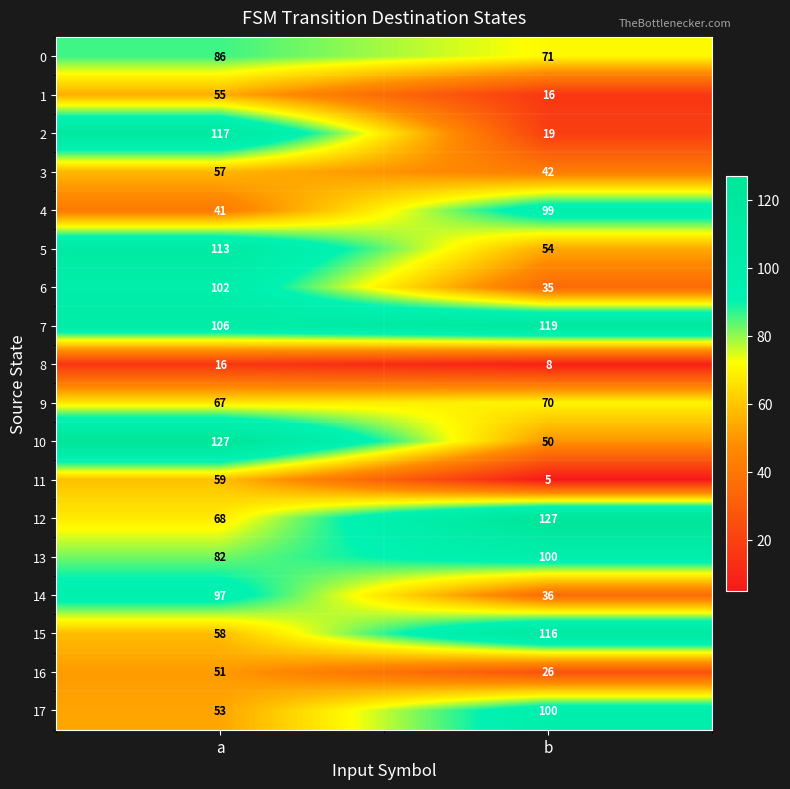

True or false: 5 has a value of 113 at a.

True